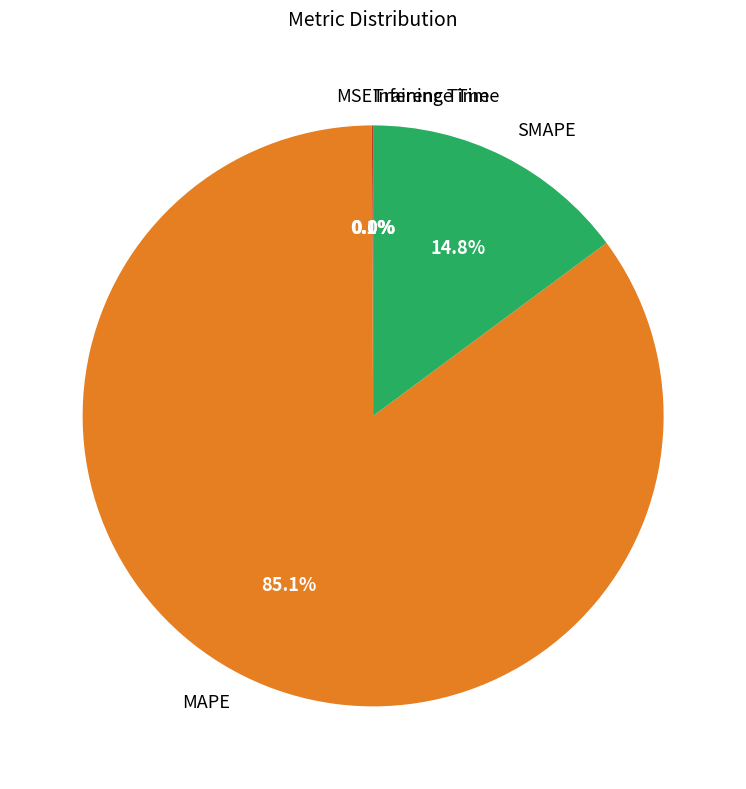

What is the largest slice in the pie chart?

MAPE